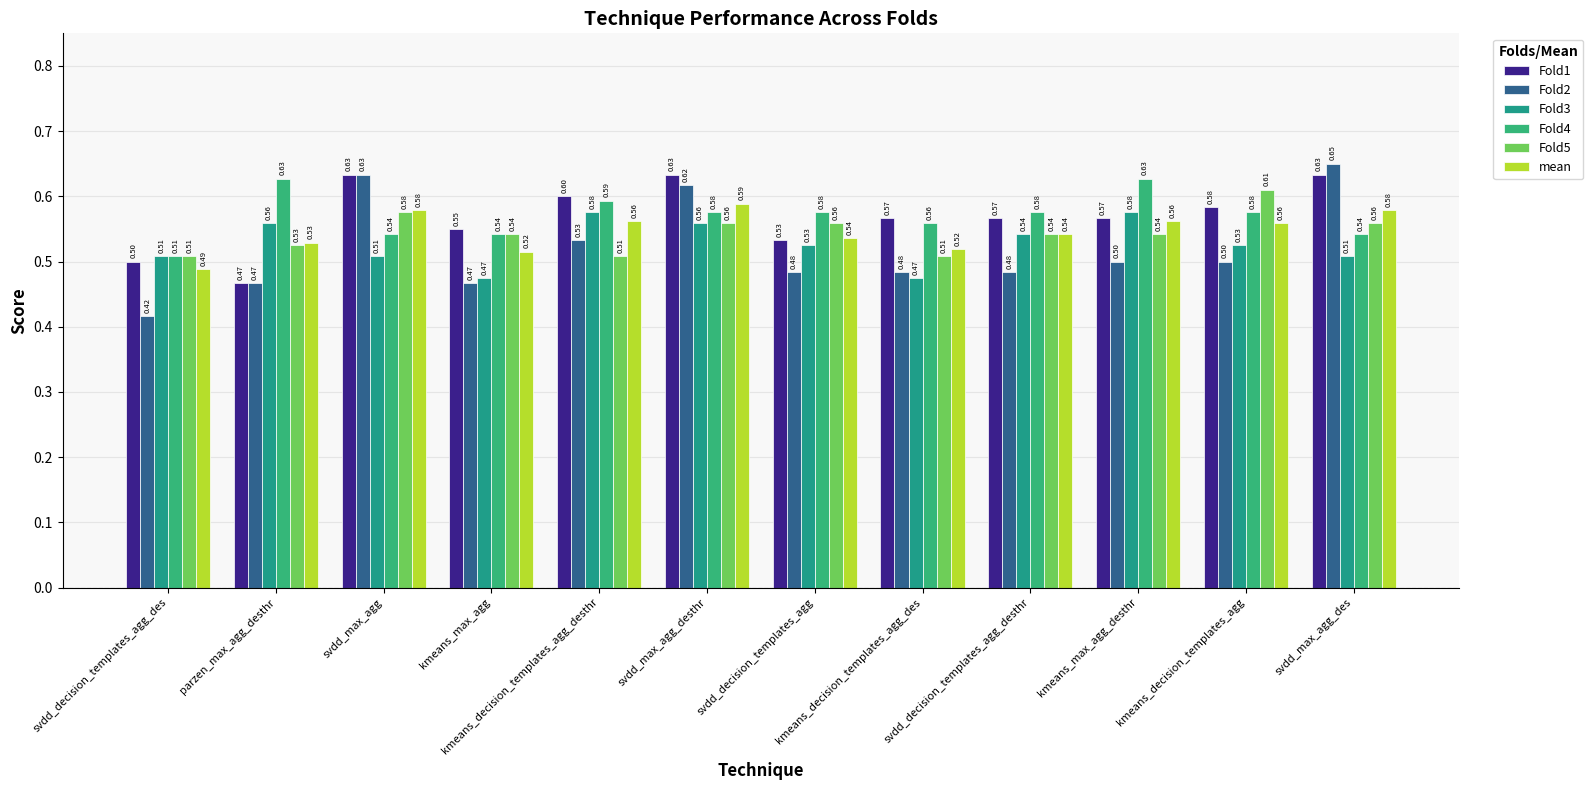

Is it true that Fold5 equals 0.2 at svdd_max_agg_desthr?

False